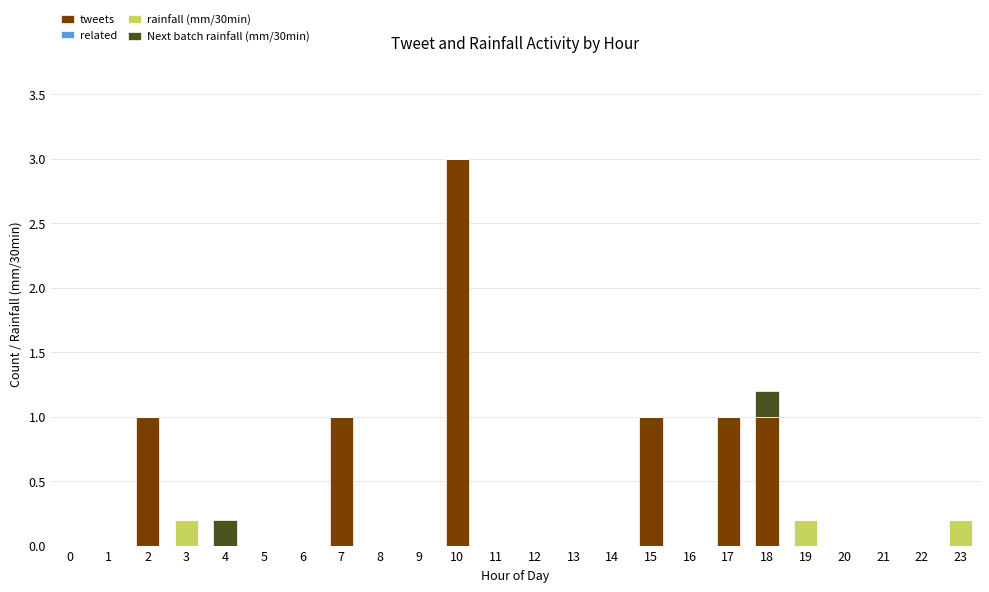

What is the maximum value for tweets?

3.0